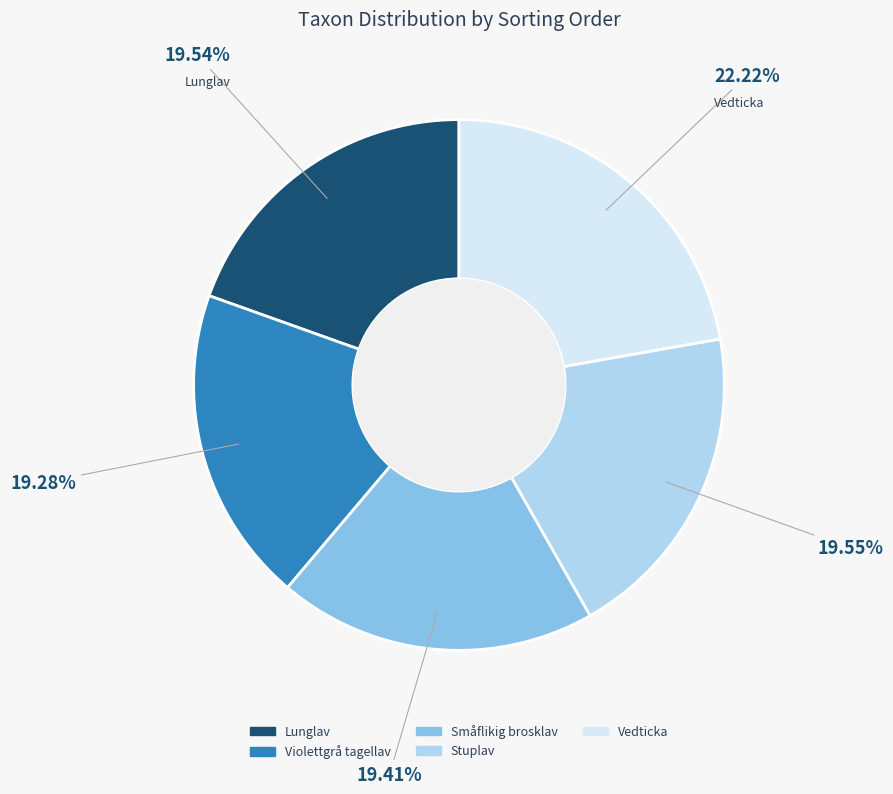

What percentage is the Småflikig brosklav slice, to the nearest percent?

19%